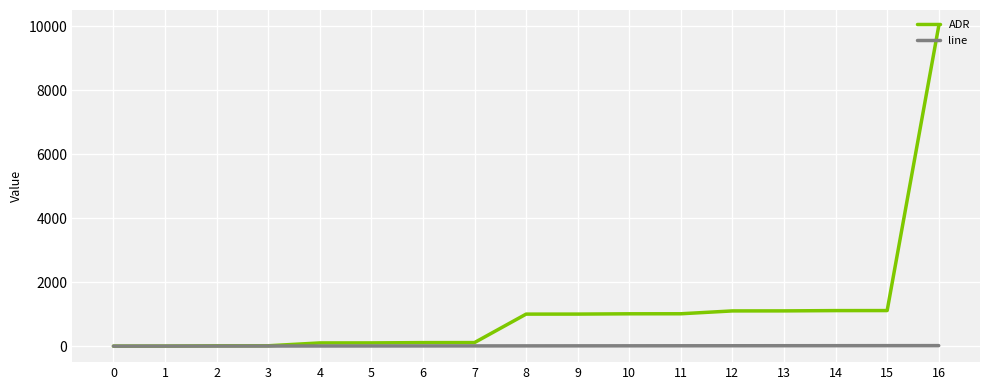

List the series in order of their overall mean, highest first.

ADR, line